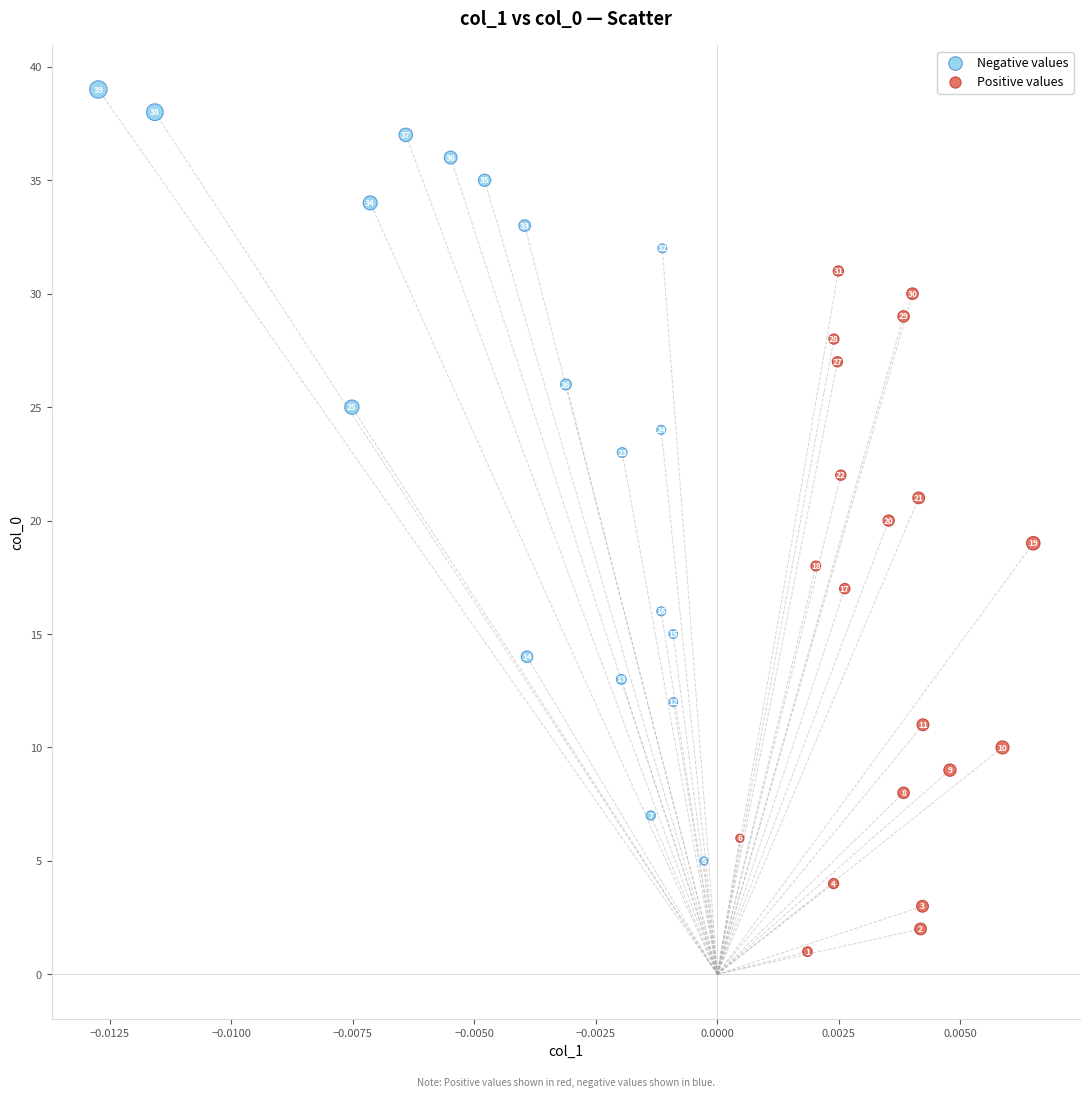

Which series has the largest Y range (max minus min)?

Negative values